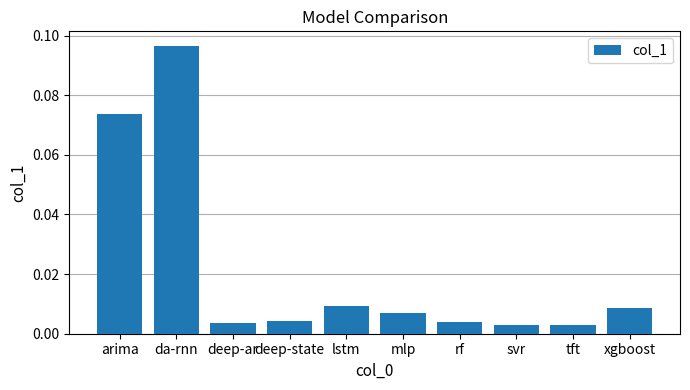

Which has a higher value, deep-ar or da-rnn?

da-rnn